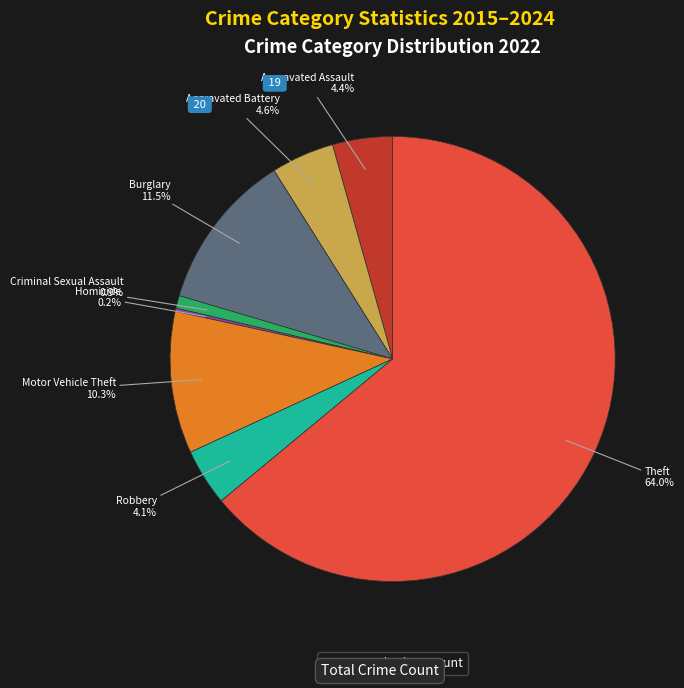

Is there a majority slice in this chart?

Yes